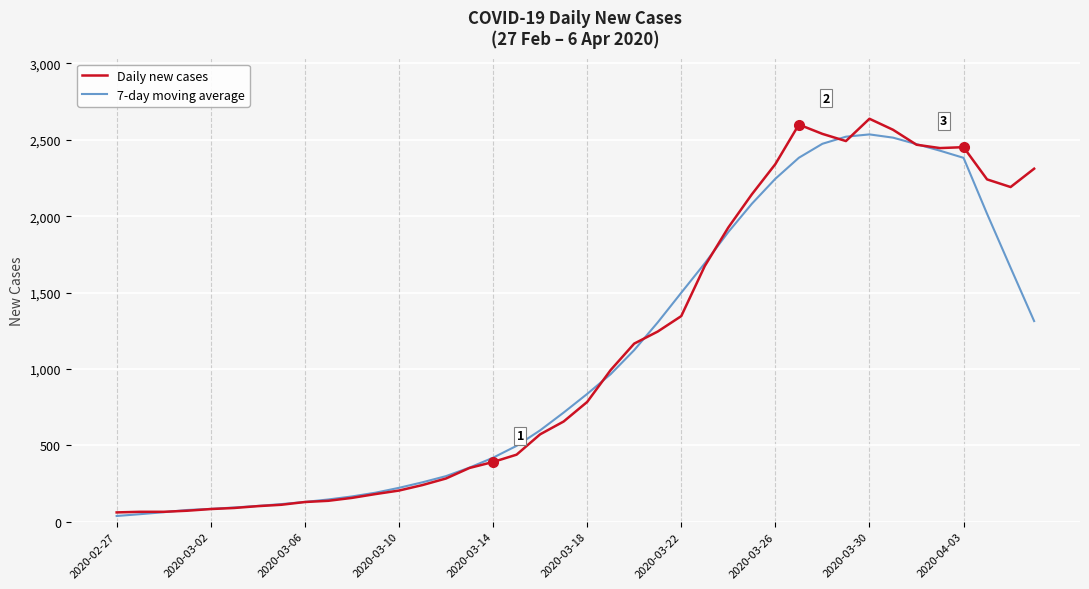

At how many categories does at least one series exceed 2265?

10